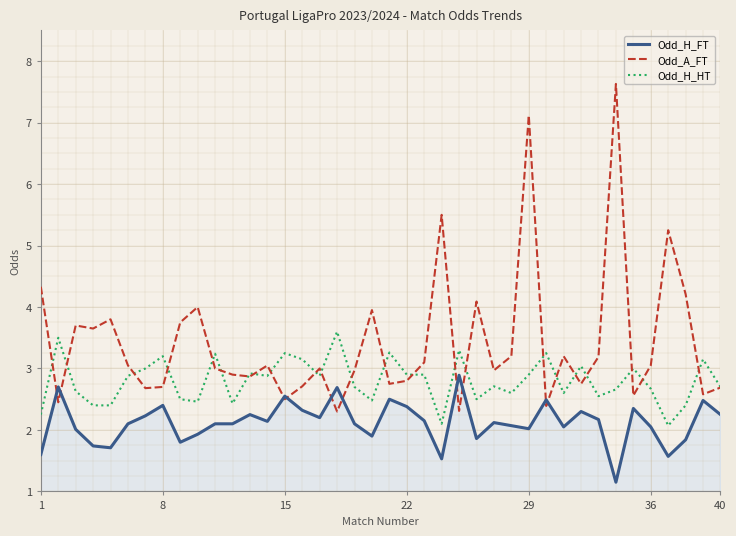

True or false: Odd_H_HT and Odd_H_FT cross at least once.

False